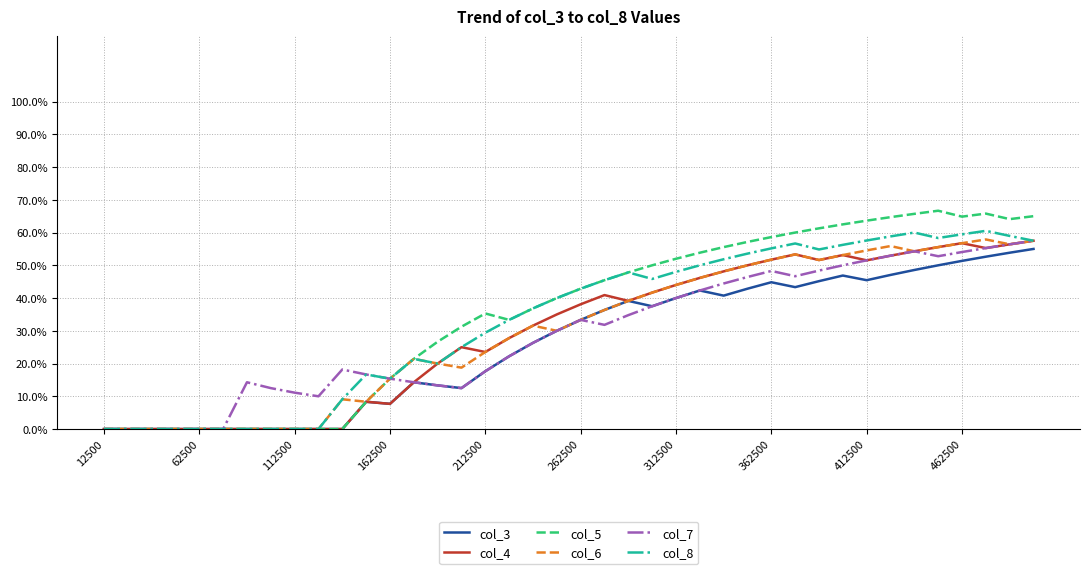

At which label does col_3 reach its minimum?

12500